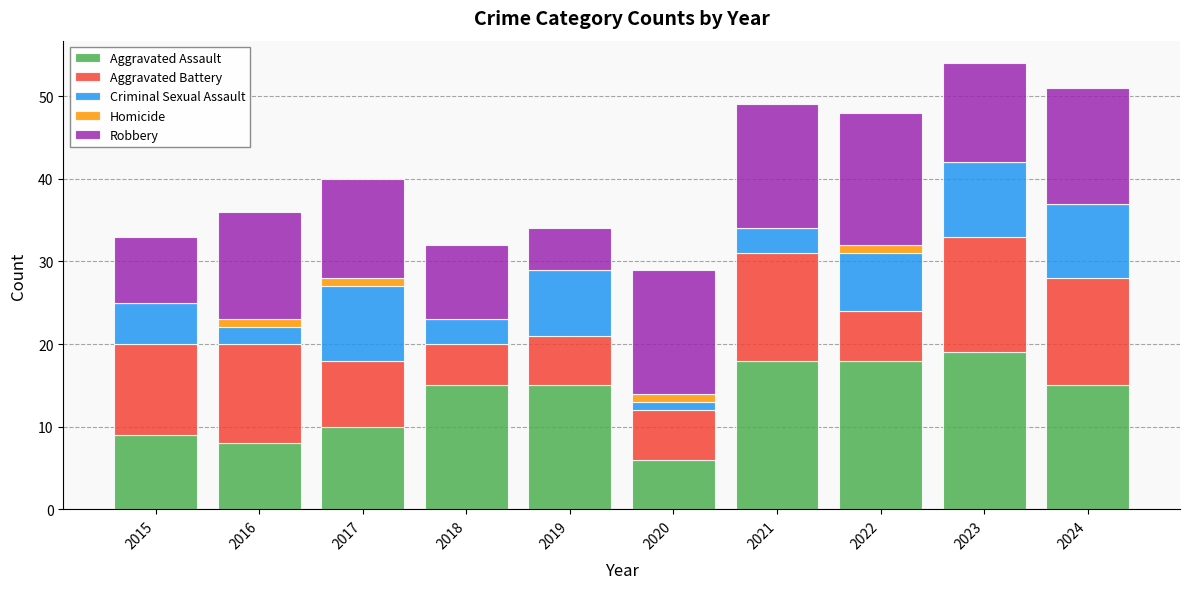

What is the sum of the Aggravated Assault values at 2015 and 2021?

27